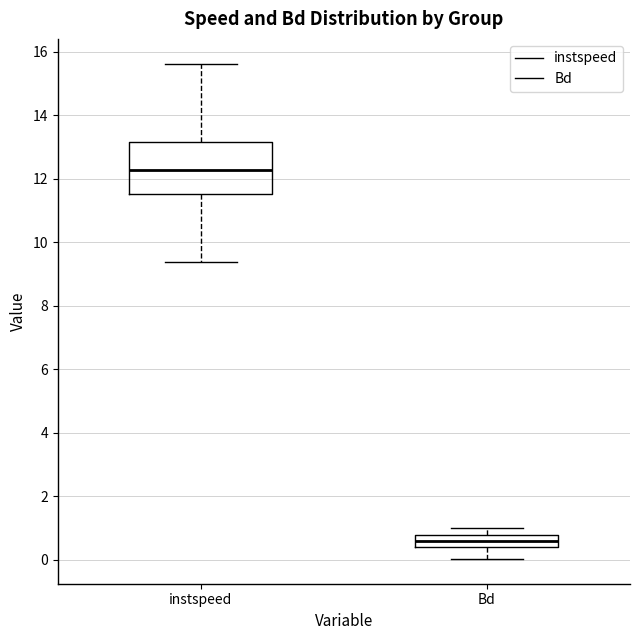

Which box has the lowest median line?

Bd